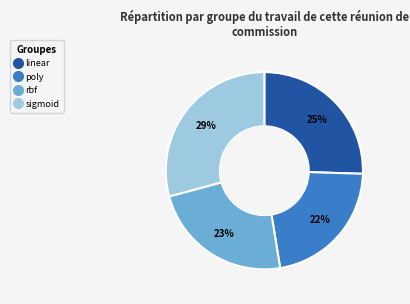

To the nearest percent, what is the combined percentage of rbf and poly?

45%